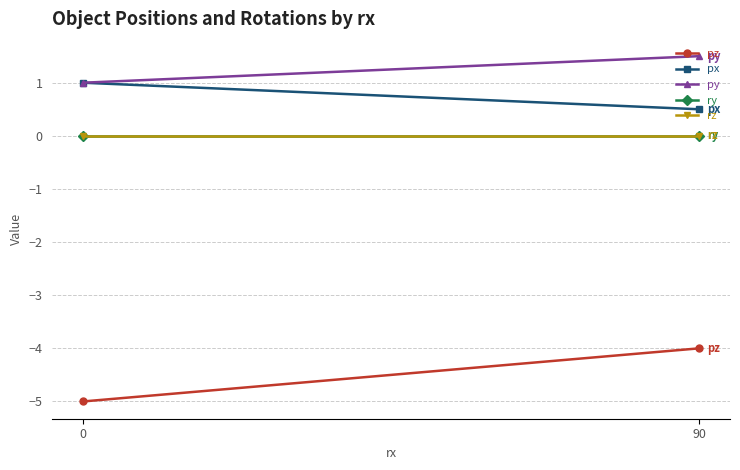

Reading right to left, list all the values displayed in this chart.

pz: -4.0	-5.0
px: 0.5	1.0
py: 1.5	1.0
ry: 0.0	0.0
rz: 0.0	0.0